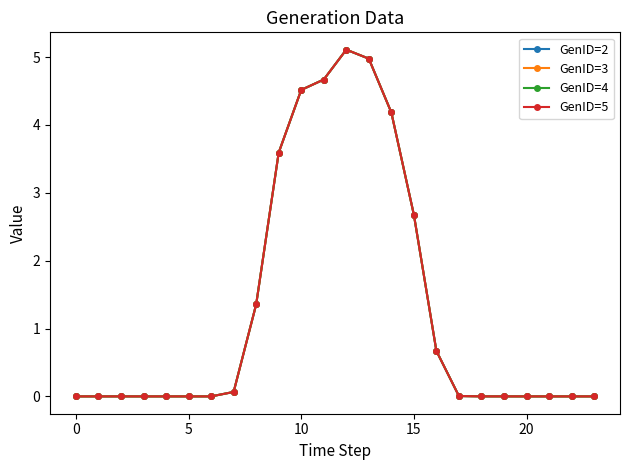

What is the average value of the GenID=5 series?

1.3